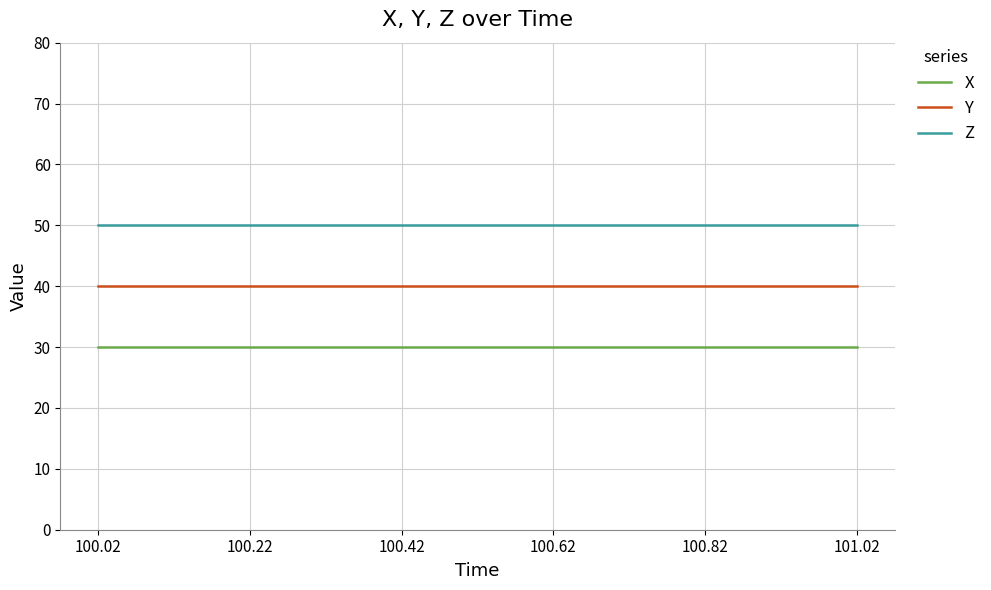

True or false: Z and Y intersect in this chart.

False